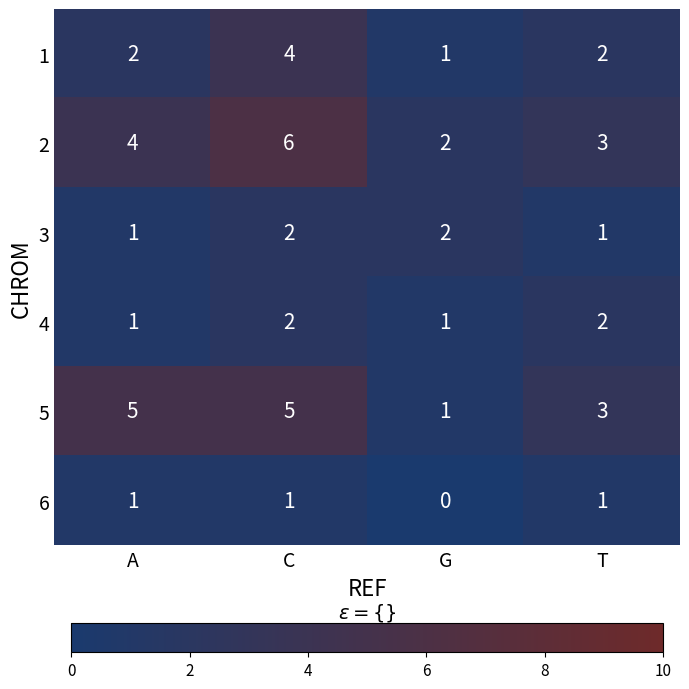

What is the difference between the second highest and minimum values in the 5 series?

4